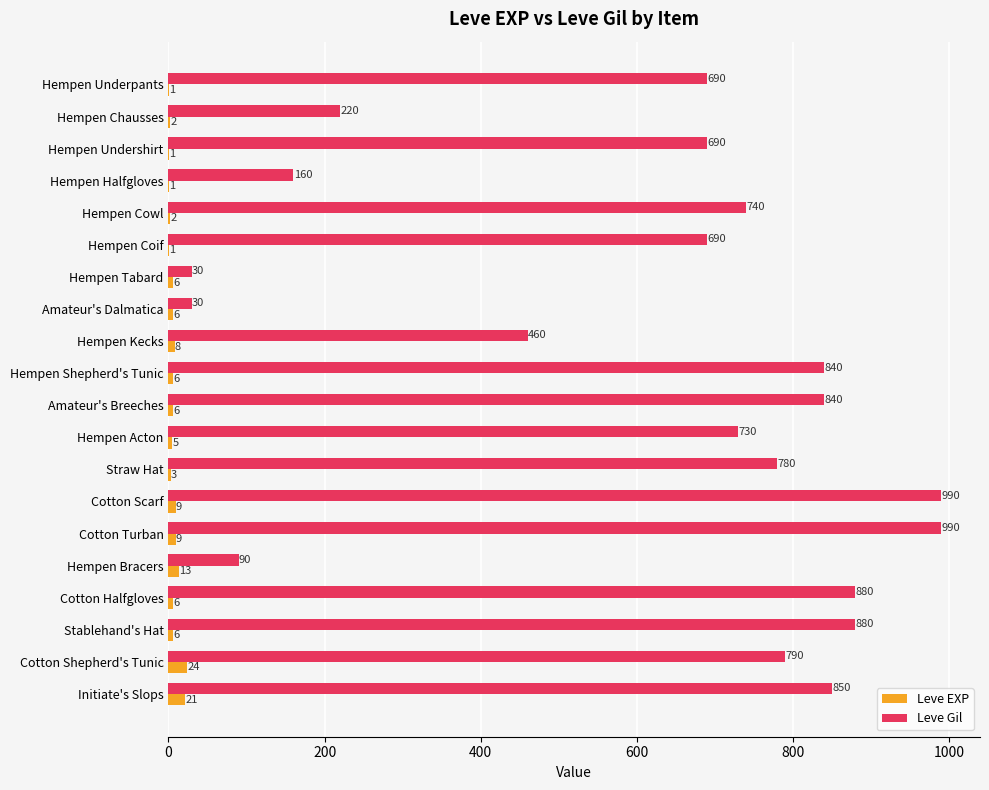

How many data points does each series have?

20